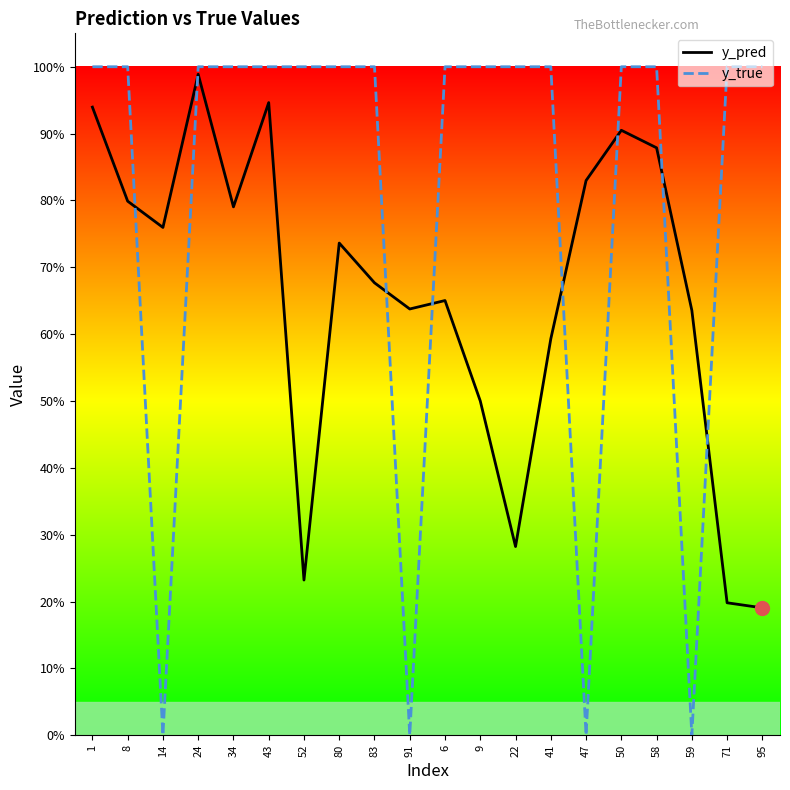

What position from the right is 59?

3